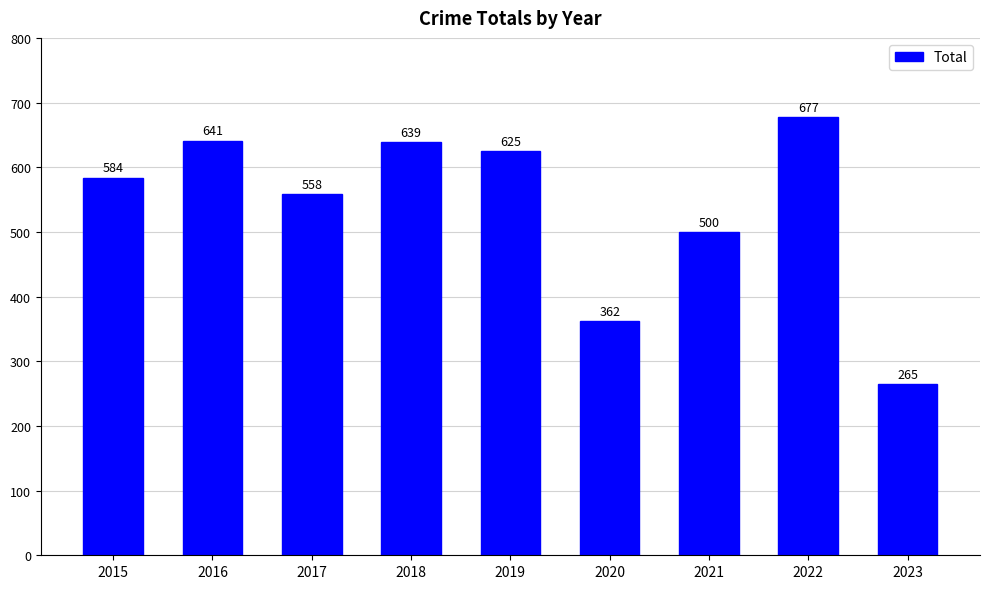

Which has a higher value, 2020 or 2018?

2018